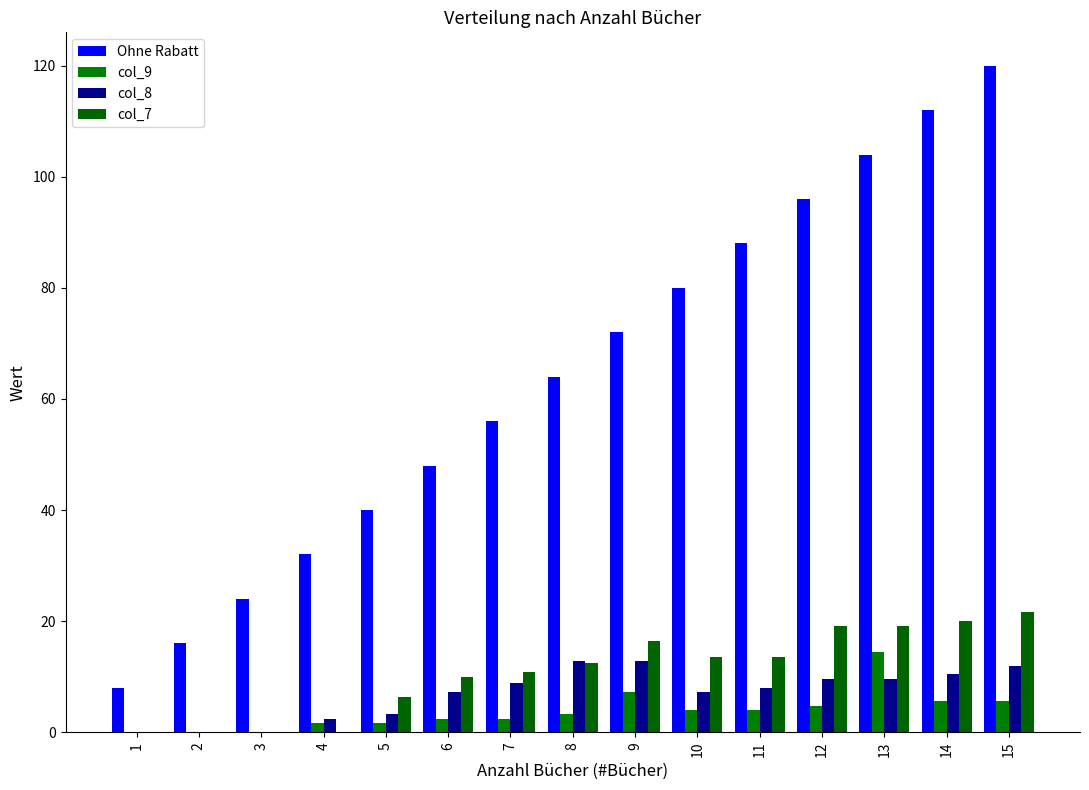

At how many categories does at least one series exceed 40?

10